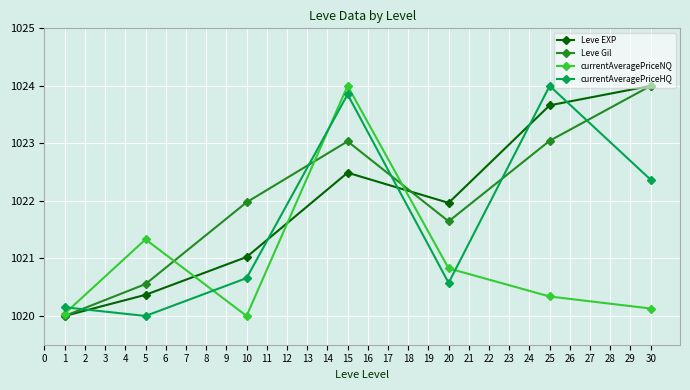

Which series ends up on top after the final intersection of Leve Gil and currentAveragePriceHQ?

Leve Gil